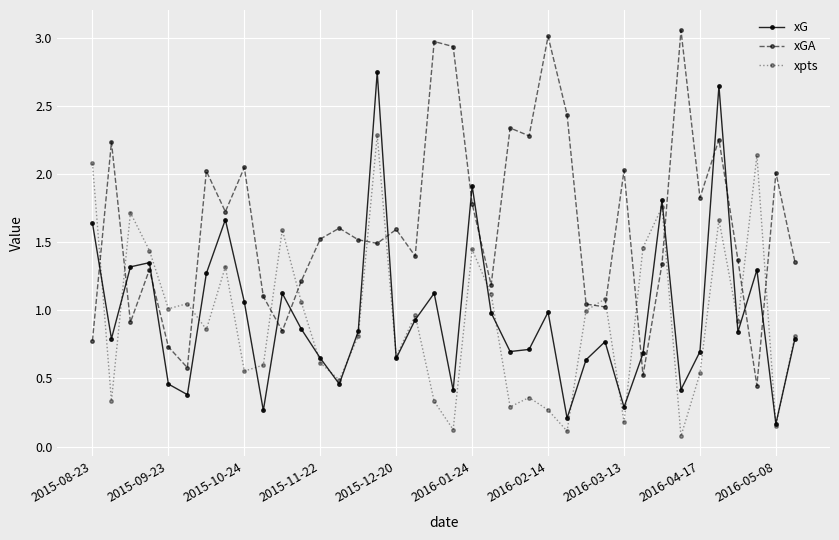

How many interior local peaks does the xpts series have?

12